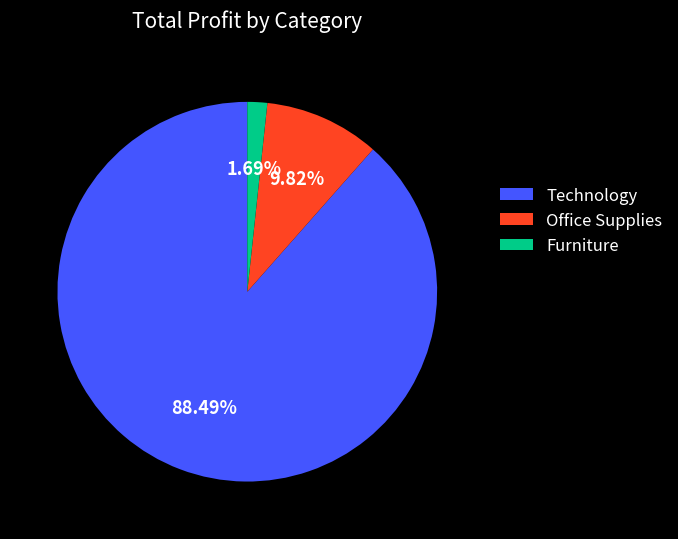

Is there a majority slice in this chart?

Yes